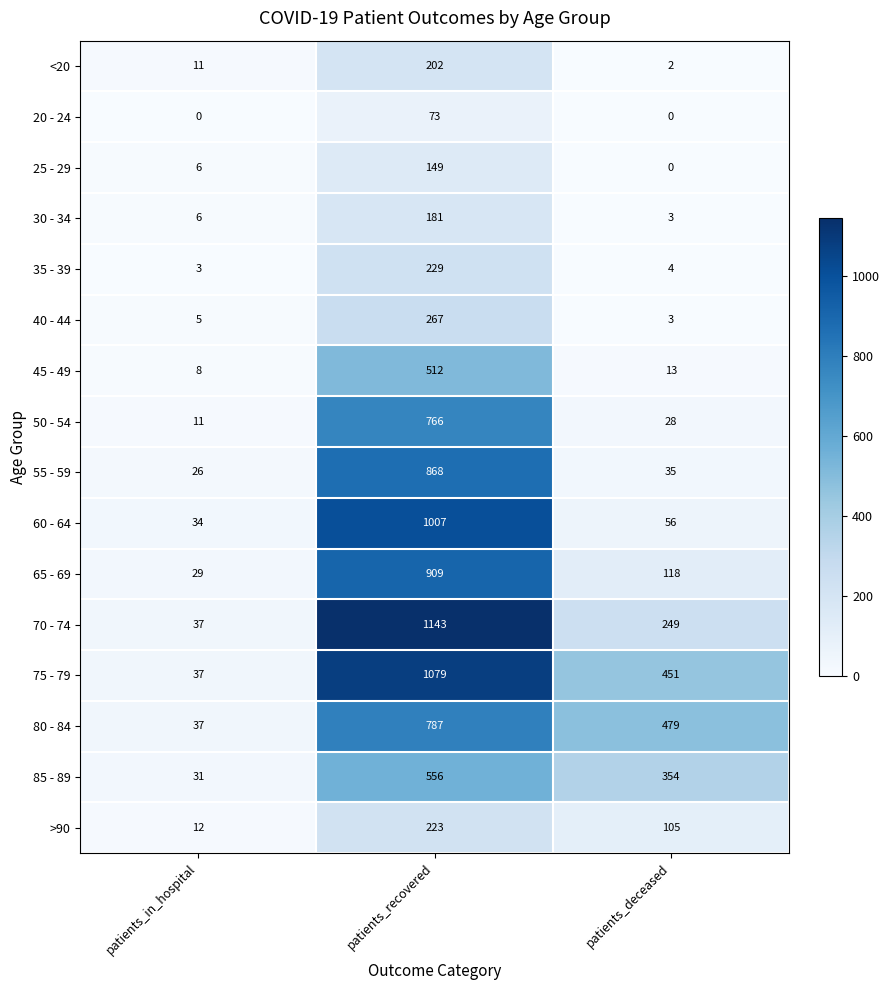

Is the value of 70 - 74 at patients_recovered greater than the value of 85 - 89 at patients_recovered?

Yes